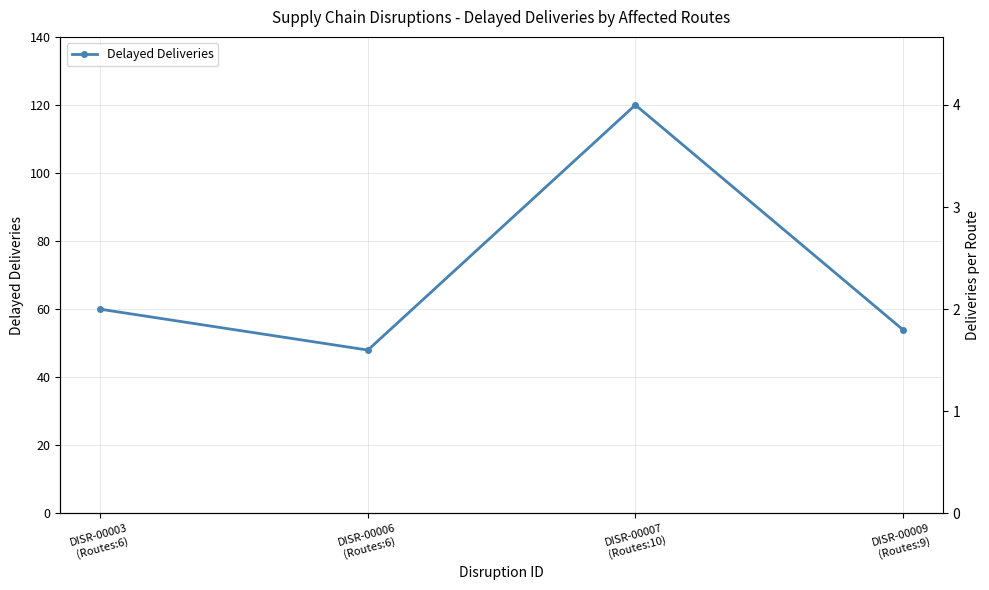

What is the difference between the second highest and minimum values?

12